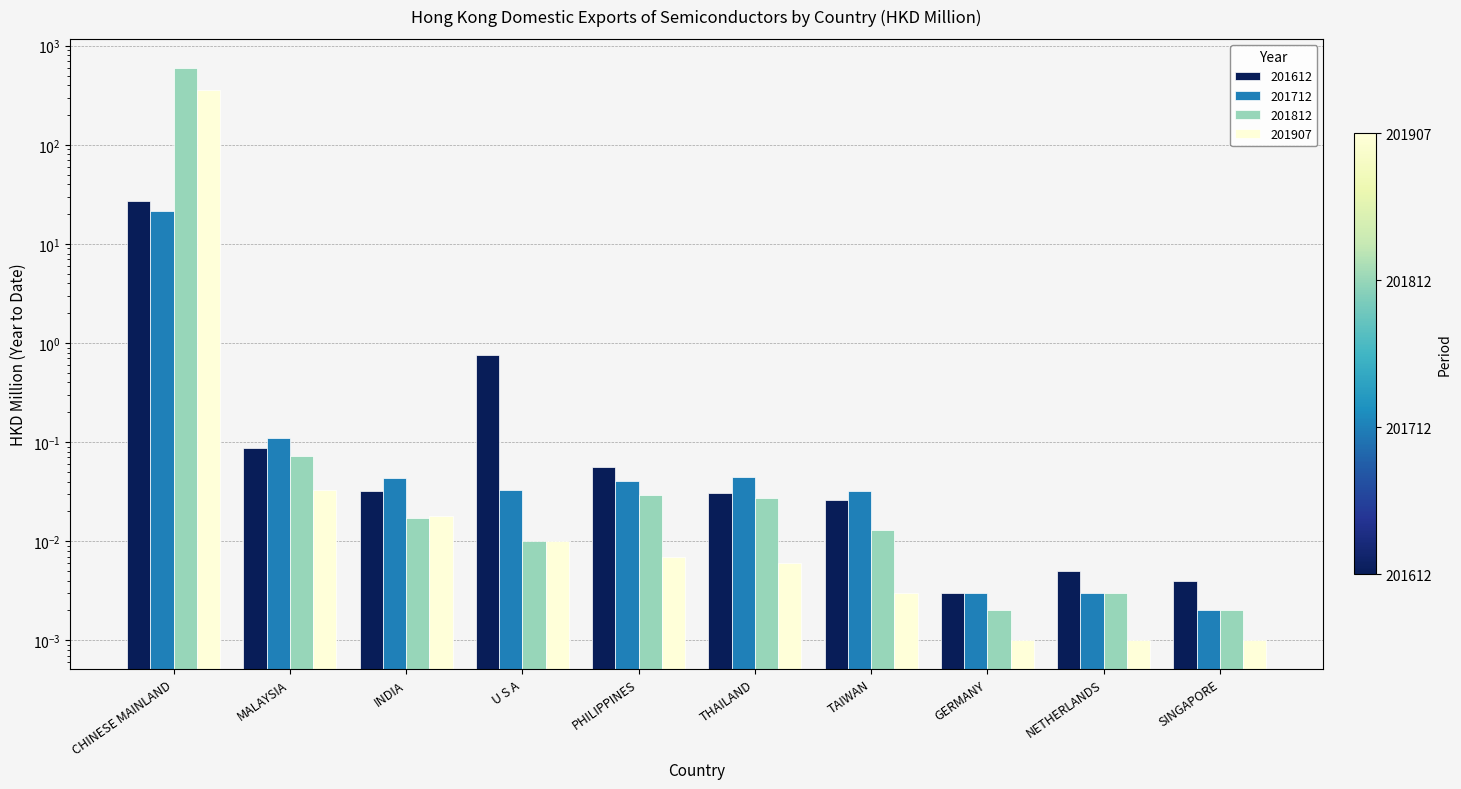

Reading left to right, list all the values displayed in this chart.

201612: CHINESE MAINLAND=26.9	MALAYSIA=0.1	INDIA=0.0	U S A=0.8	PHILIPPINES=0.1	THAILAND=0.0	TAIWAN=0.0	GERMANY=0.0	NETHERLANDS=0.0	SINGAPORE=0.0
201712: CHINESE MAINLAND=21.4	MALAYSIA=0.1	INDIA=0.0	U S A=0.0	PHILIPPINES=0.0	THAILAND=0.0	TAIWAN=0.0	GERMANY=0.0	NETHERLANDS=0.0	SINGAPORE=0.0
201812: CHINESE MAINLAND=602.9	MALAYSIA=0.1	INDIA=0.0	U S A=0.0	PHILIPPINES=0.0	THAILAND=0.0	TAIWAN=0.0	GERMANY=0.0	NETHERLANDS=0.0	SINGAPORE=0.0
201907: CHINESE MAINLAND=359.7	MALAYSIA=0.0	INDIA=0.0	U S A=0.0	PHILIPPINES=0.0	THAILAND=0.0	TAIWAN=0.0	GERMANY=0.0	NETHERLANDS=0.0	SINGAPORE=0.0